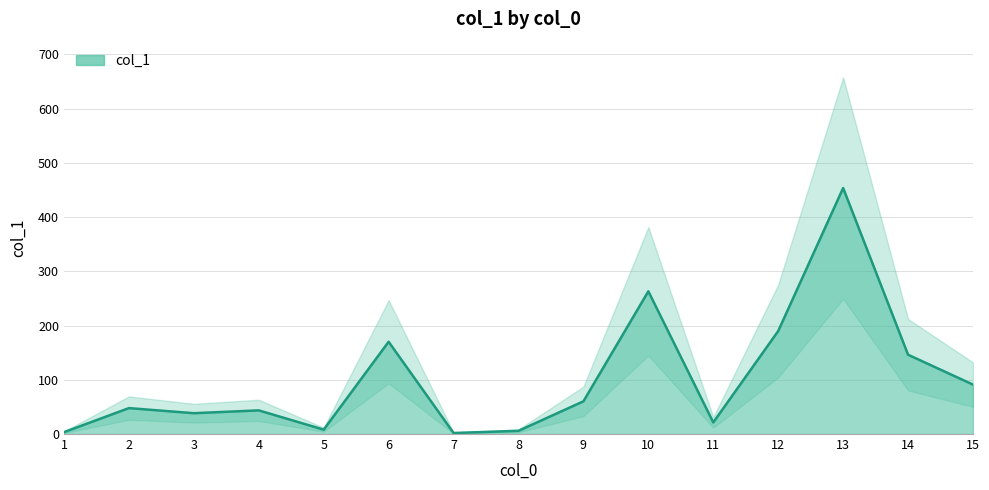

The value at 3 is 38.4. True or false?

True